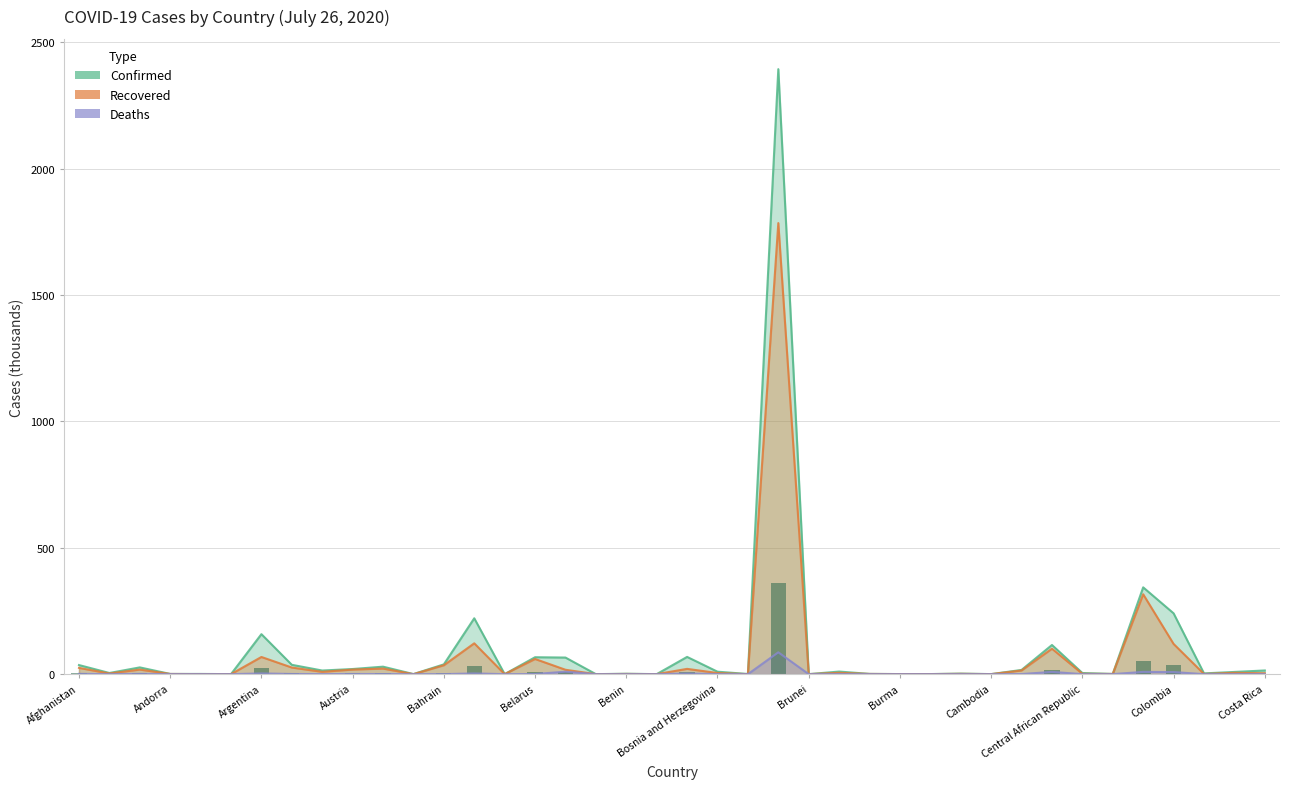

True or false: Deaths has a value of 0.0 at Burundi.

True